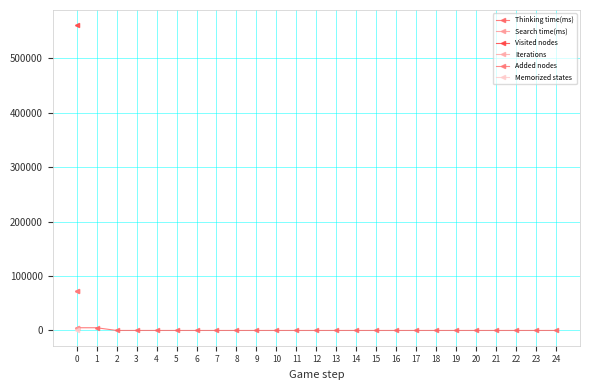

What are all the series names shown in the legend?

Thinking time(ms), Search time(ms), Visited nodes, Iterations, Added nodes, Memorized states